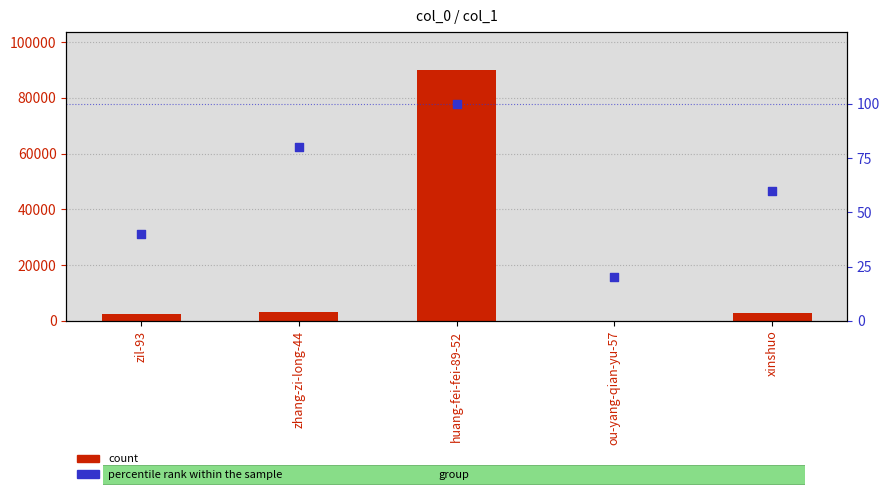

Which series has the largest total across all categories?

count